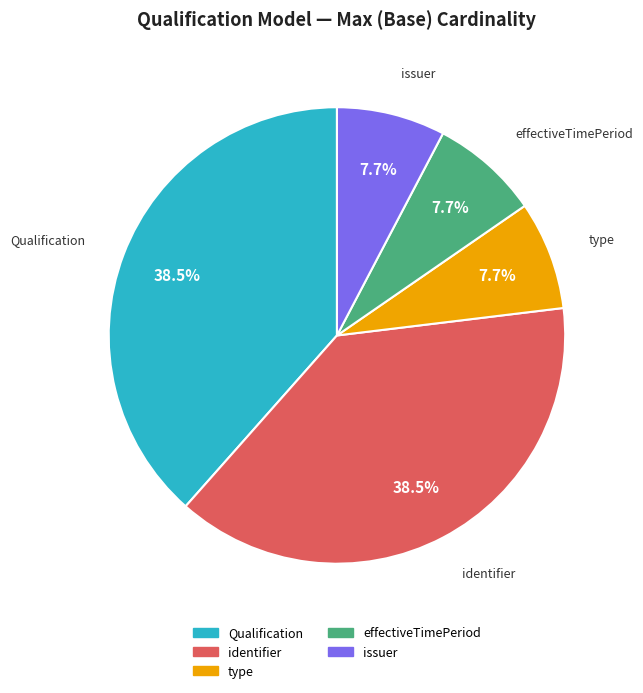

Does any single category account for the majority?

No